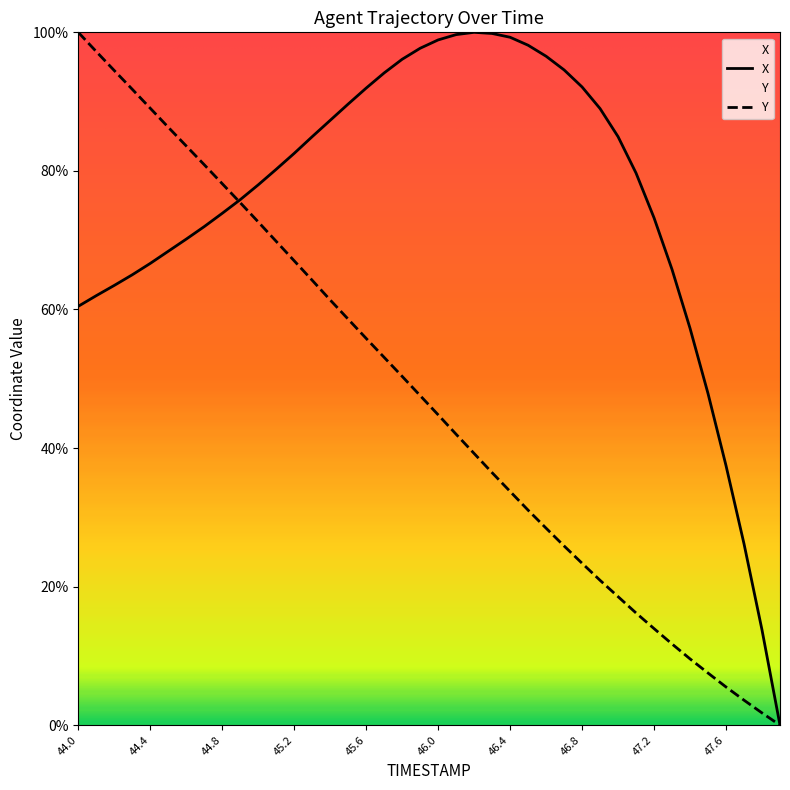

Rank the categories by Y value from lowest to highest.

47.9, 47.8, 47.7, 47.6, 47.5, 47.4, 47.3, 47.2, 47.1, 47.0, 46.9, 46.8, 46.7, 46.6, 46.5, 46.4, 46.3, 46.2, 46.1, 46.0, 45.9, 45.8, 45.7, 45.6, 45.5, 45.4, 45.3, 45.2, 45.1, 45.0, 44.9, 44.8, 44.7, 44.6, 44.5, 44.4, 44.3, 44.2, 44.1, 44.0